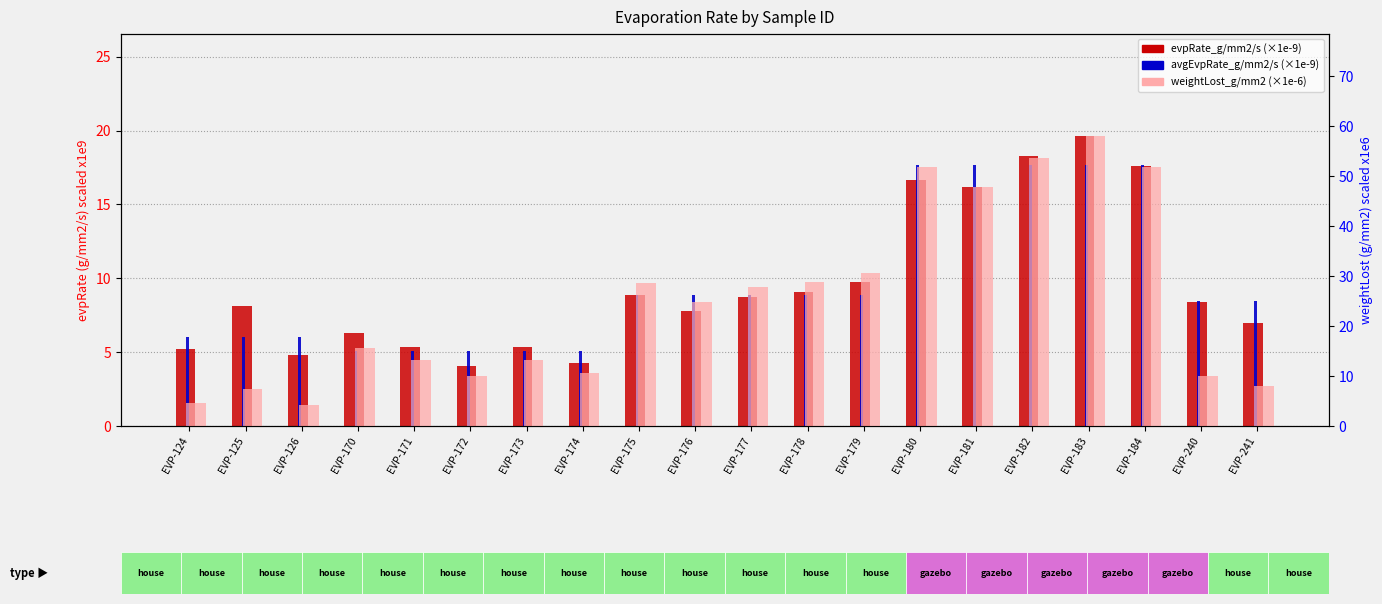

Is the value of weightLost_g/mm2 (x1e-6) at EVP-177 greater than the value of avgEvpRate_g/mm2/s (x1e-9) at EVP-125?

Yes